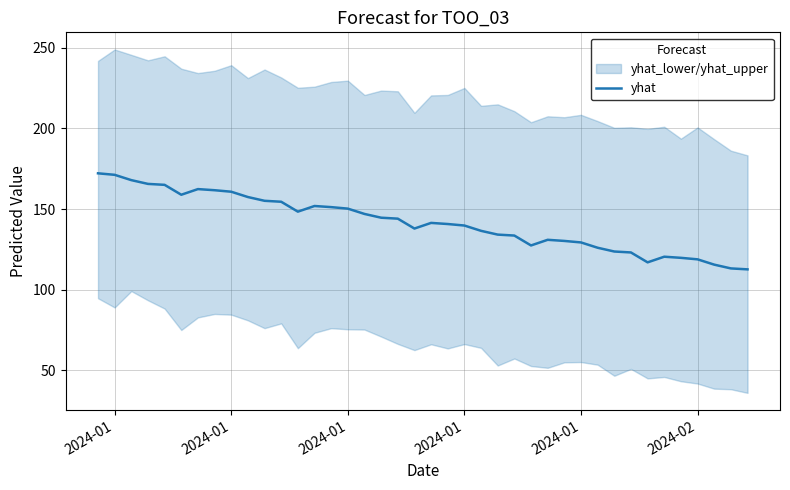

Where does the data first go above 141?

2024-01